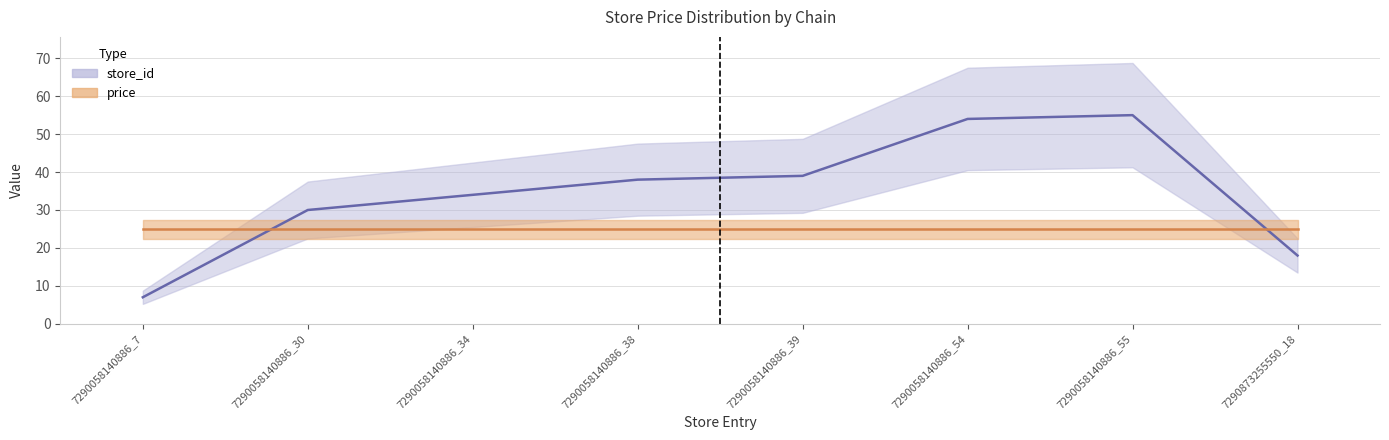

Reading left to right, transcribe all the data shown in this chart.

7	30	34	38	39	54	55	18